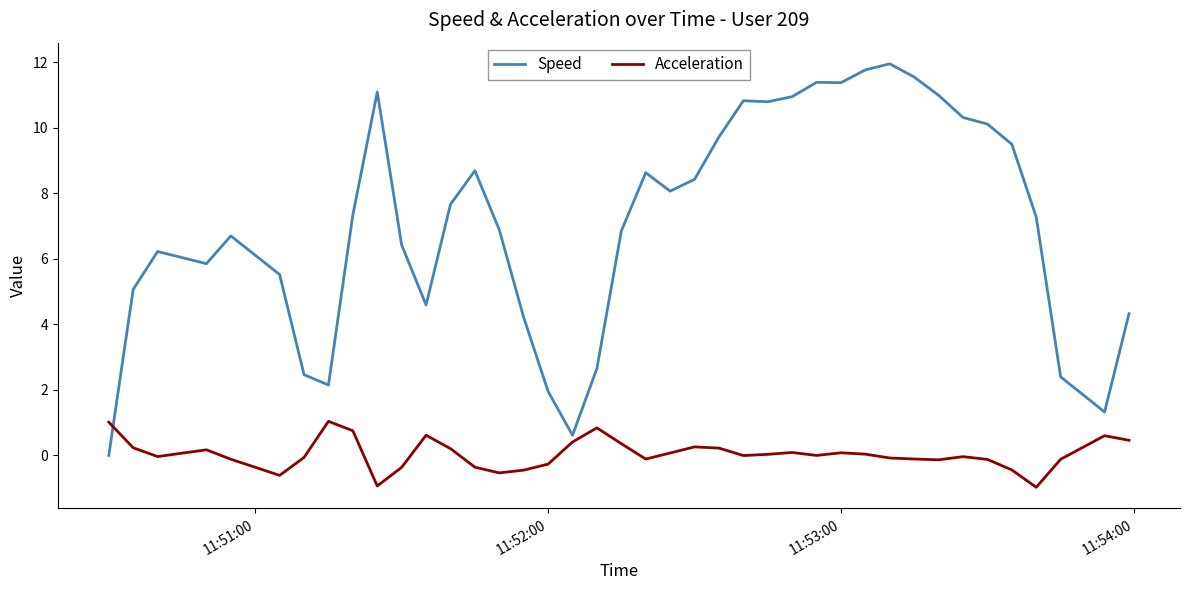

What is the difference between the maximum and minimum values in the Speed series?

12.0